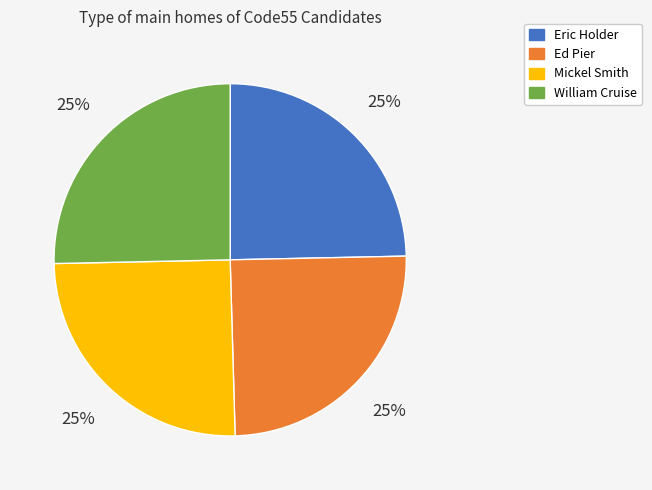

To the nearest percent, what percentage of the pie is Ed Pier?

25%